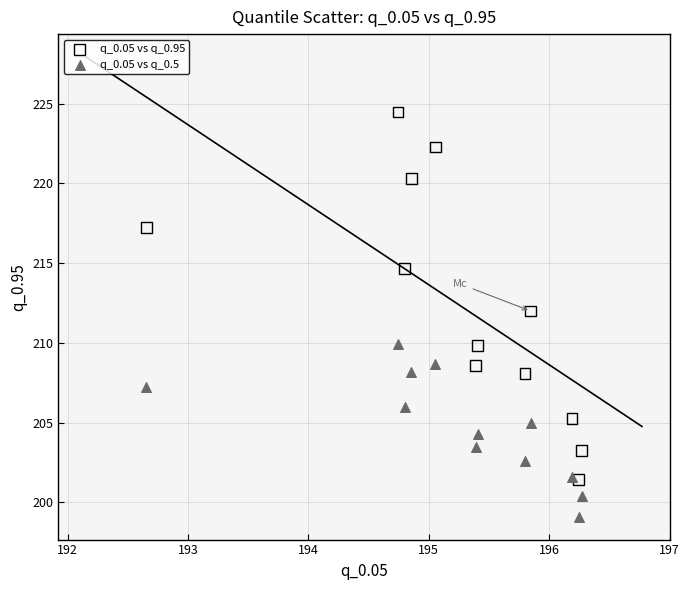

Across all data points, what is the range of X values (max minus min)?

3.6